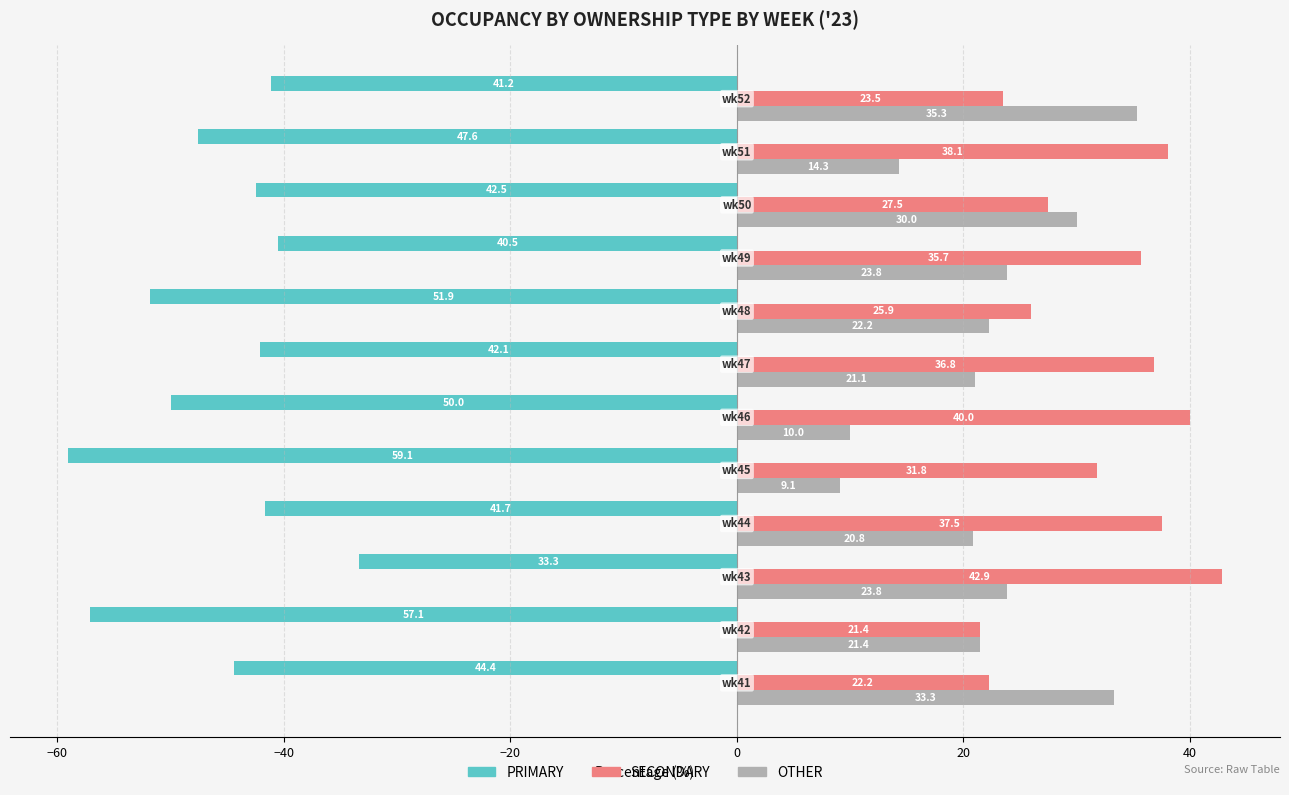

What is the sum of all PRIMARY values?

-551.4